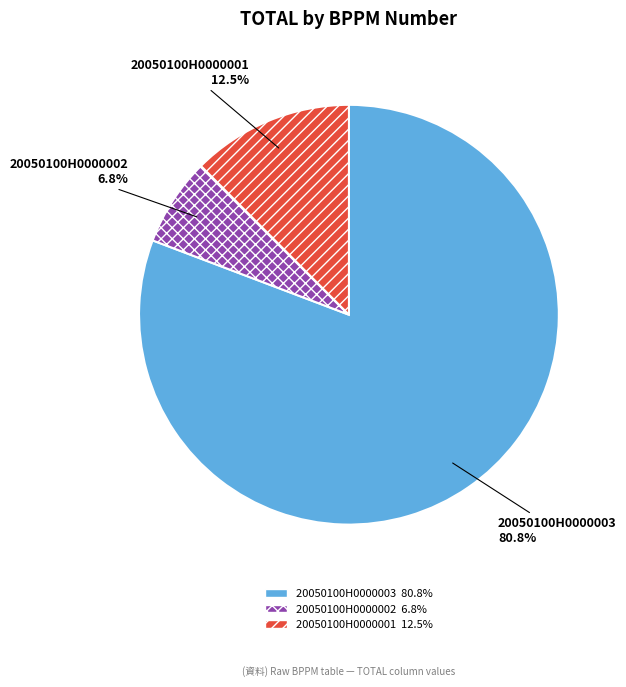

What is the smallest slice in the pie chart?

20050100H0000002